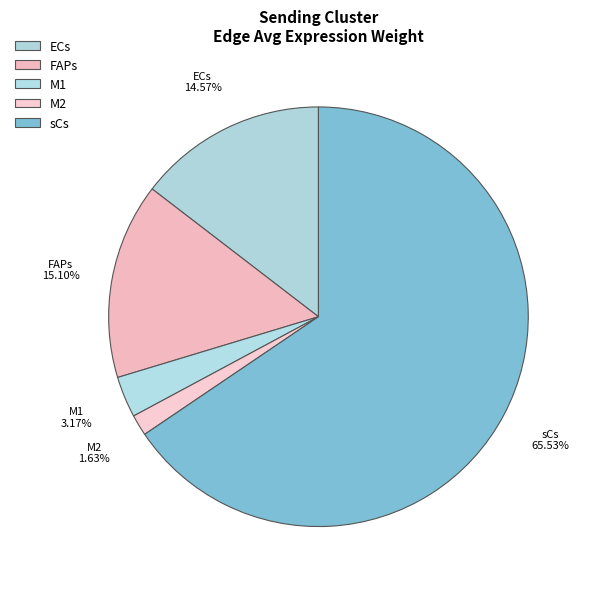

Which category accounts for the majority?

sCs